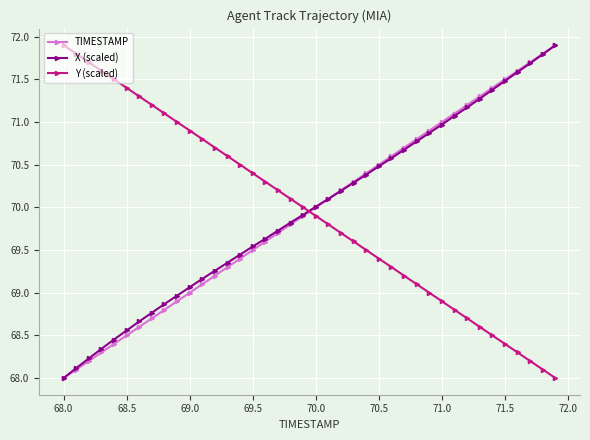

How many intersections are there between Y (scaled) and TIMESTAMP?

1